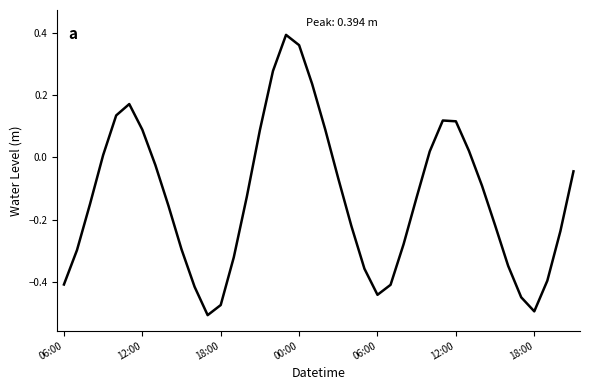

What is the difference between the maximum and minimum values?

0.9